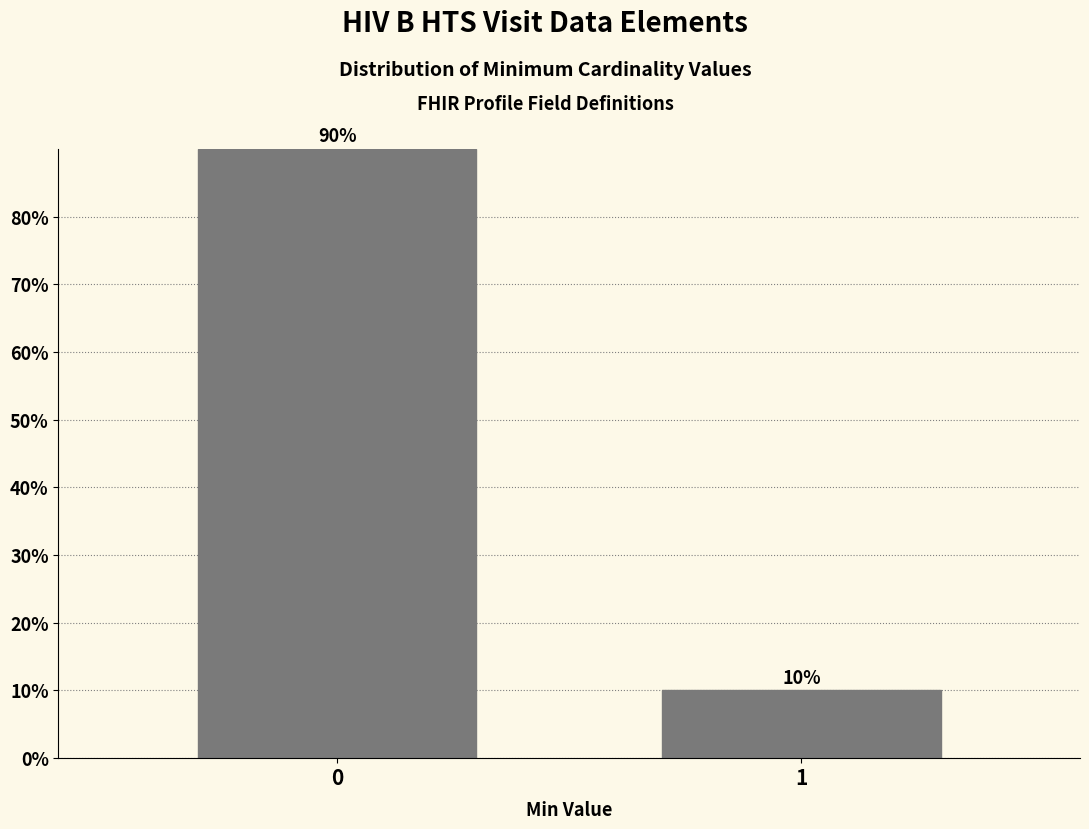

Reading left to right, what are all the values shown in this chart?

90	10